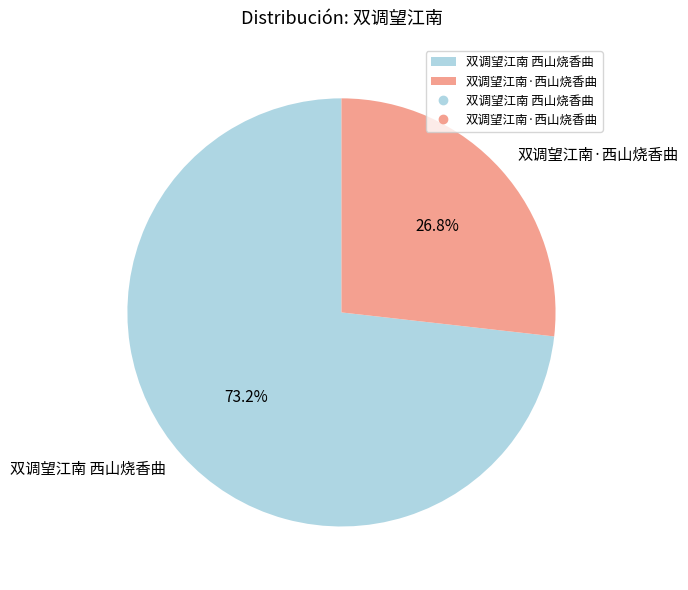

To the nearest percent, what is the average slice percentage?

50%